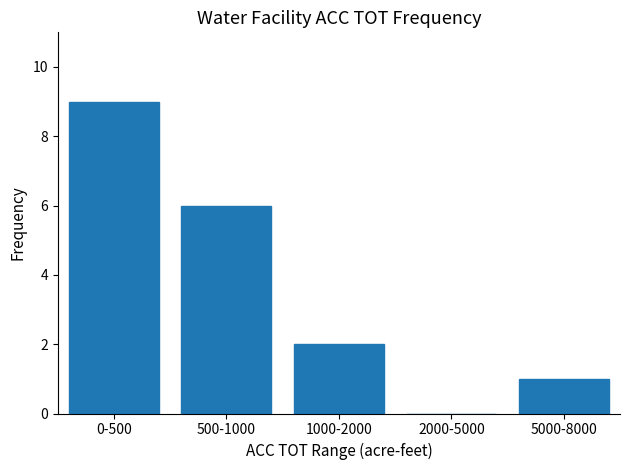

Are the bars horizontal?

No